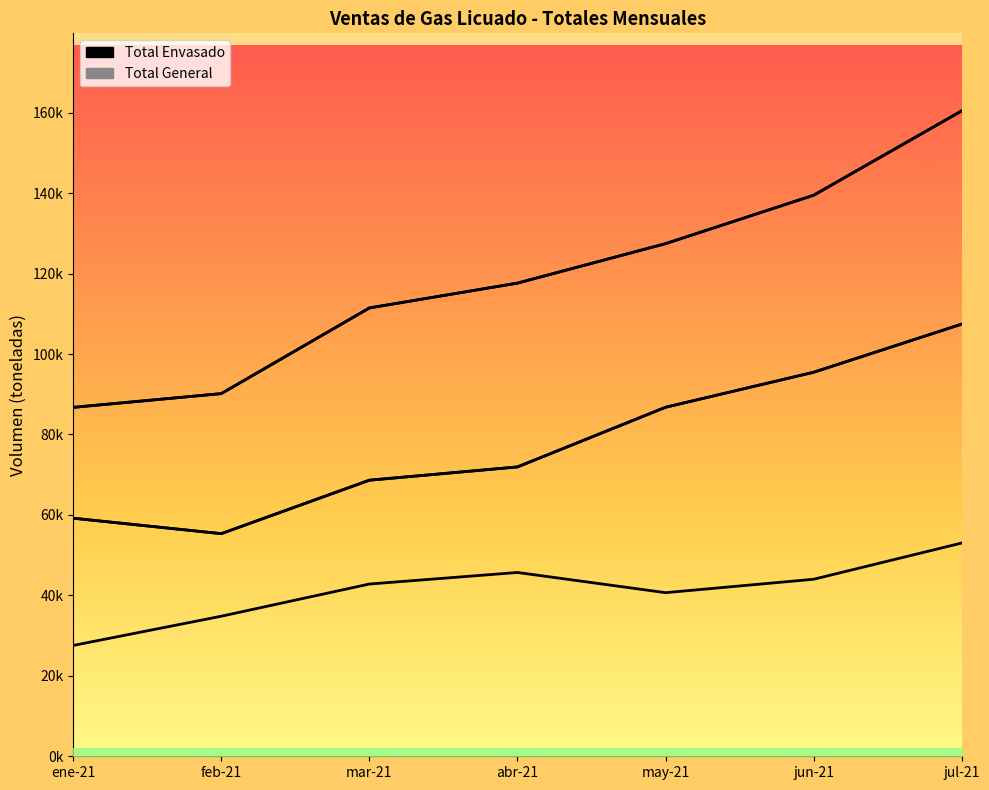

True or false: Total Envasado and Total Granel intersect in this chart.

False